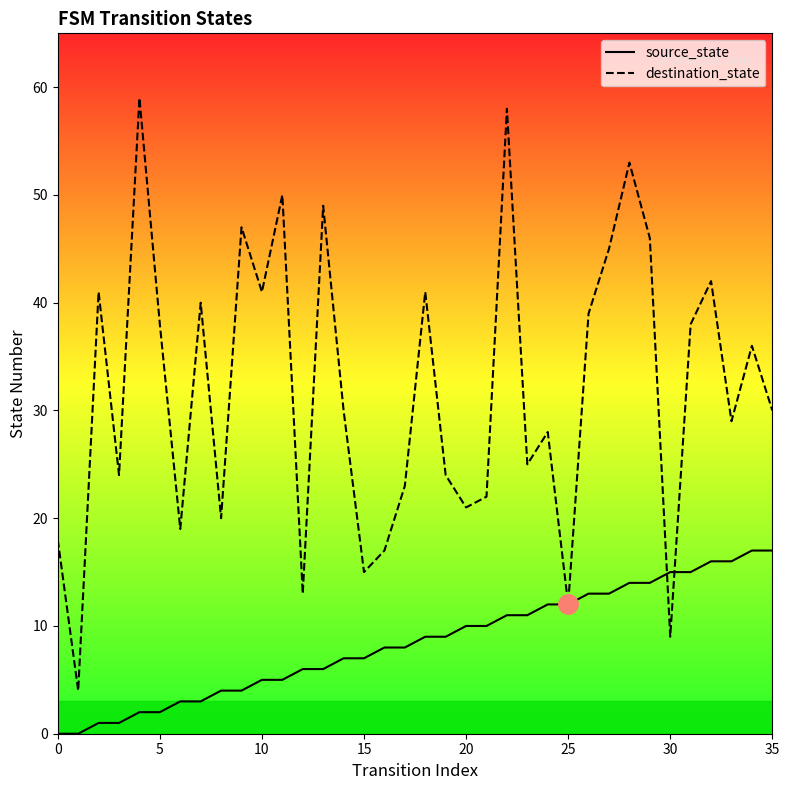

True or false: destination_state has more than 1 points higher than both neighbors.

True